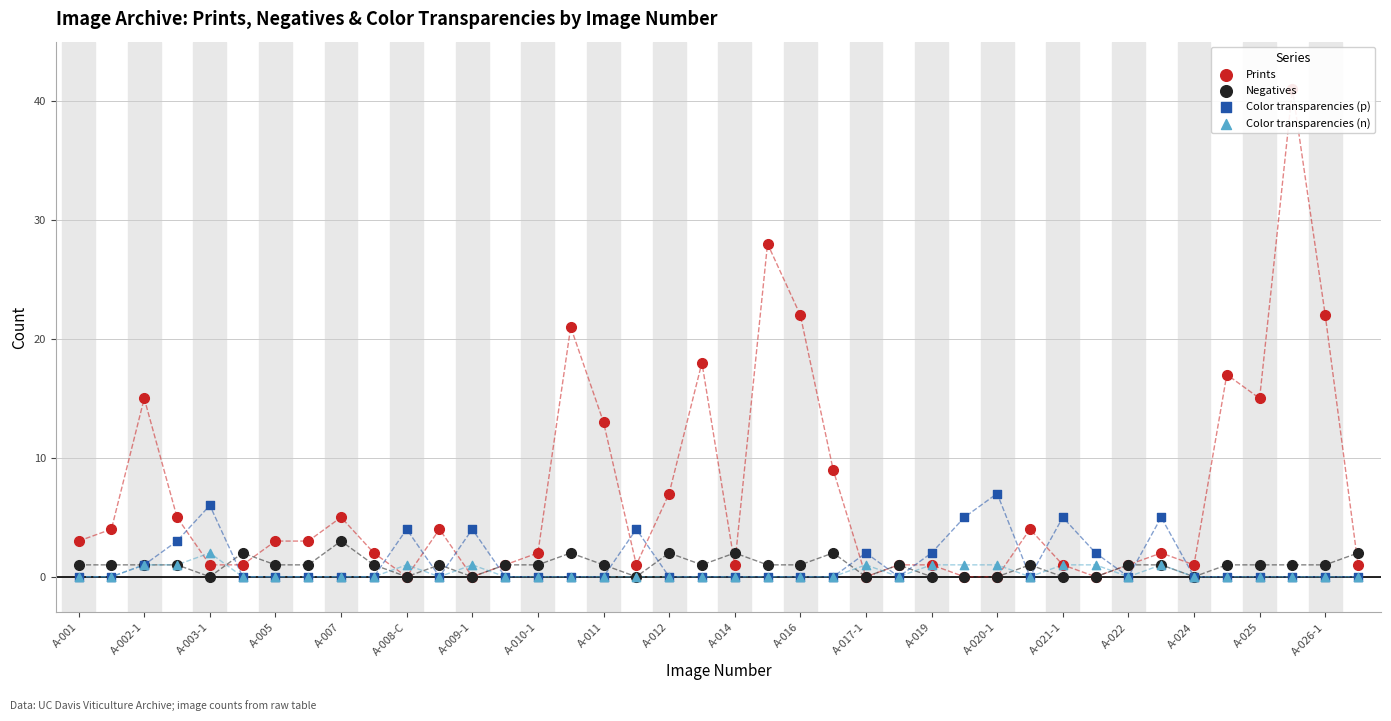

What are all the series names shown in the legend?

Prints, Negatives, Color transparencies (p), Color transparencies (n)